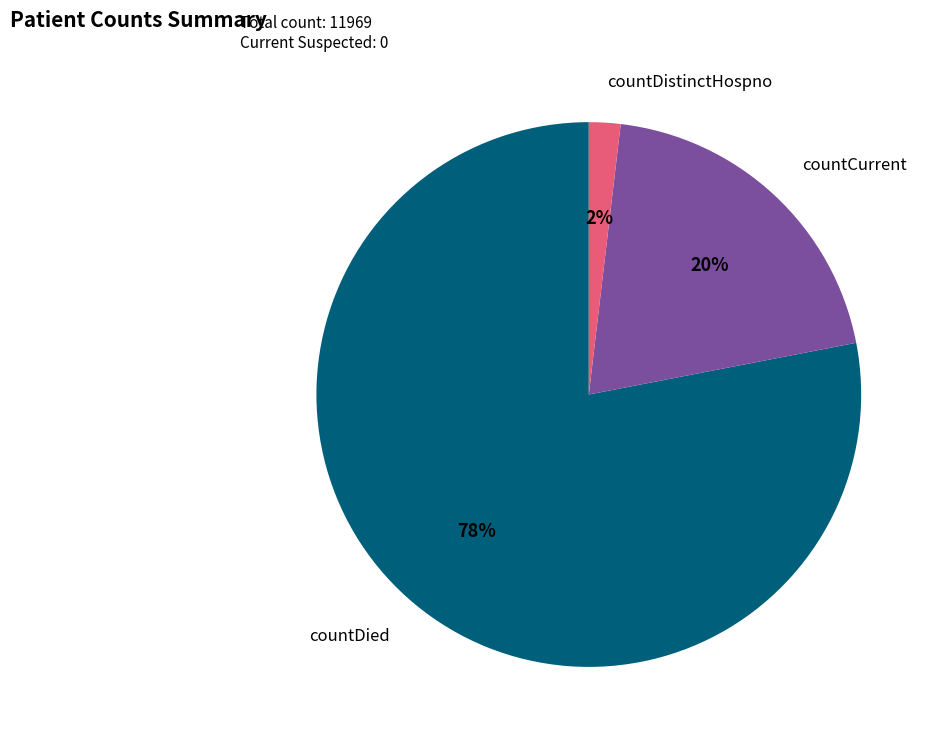

How many segments does this pie chart have?

3